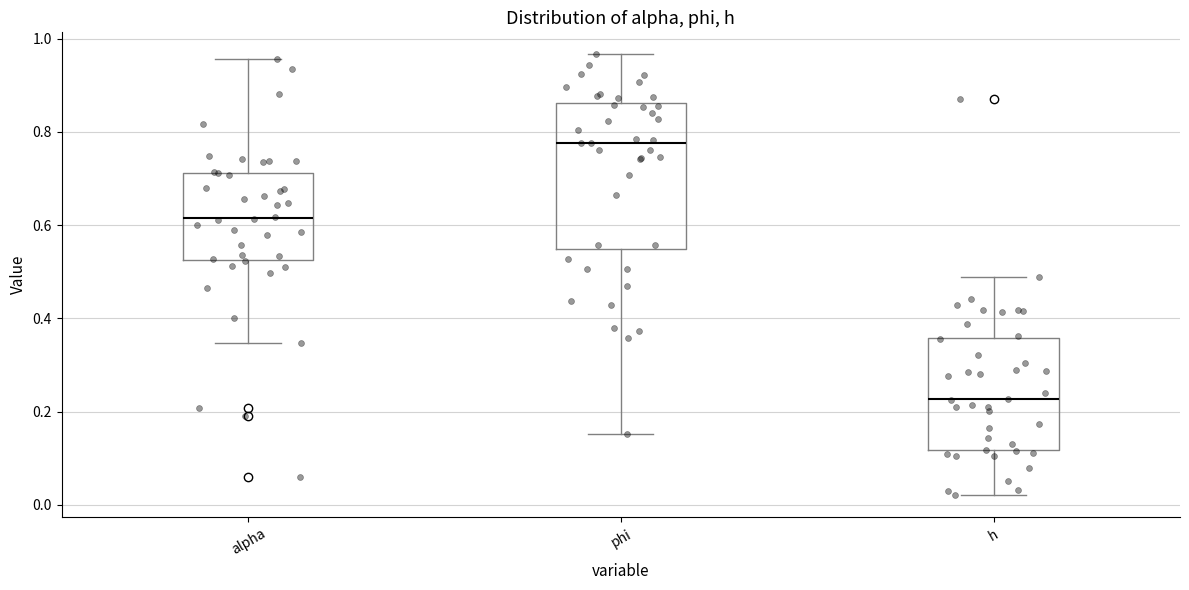

Which box's median line is the highest?

phi